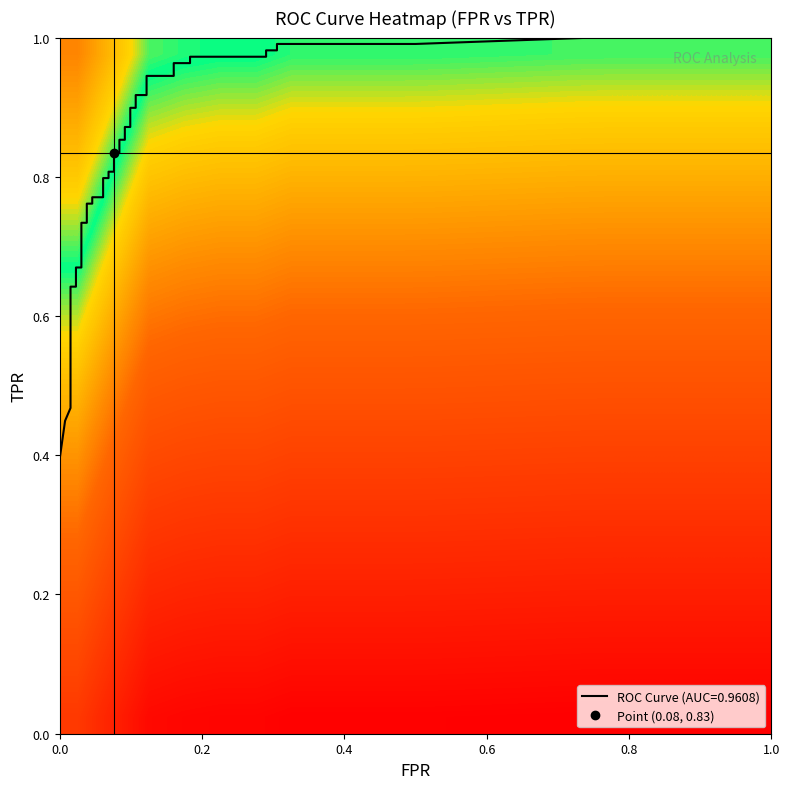

How many data points does each series have?

20